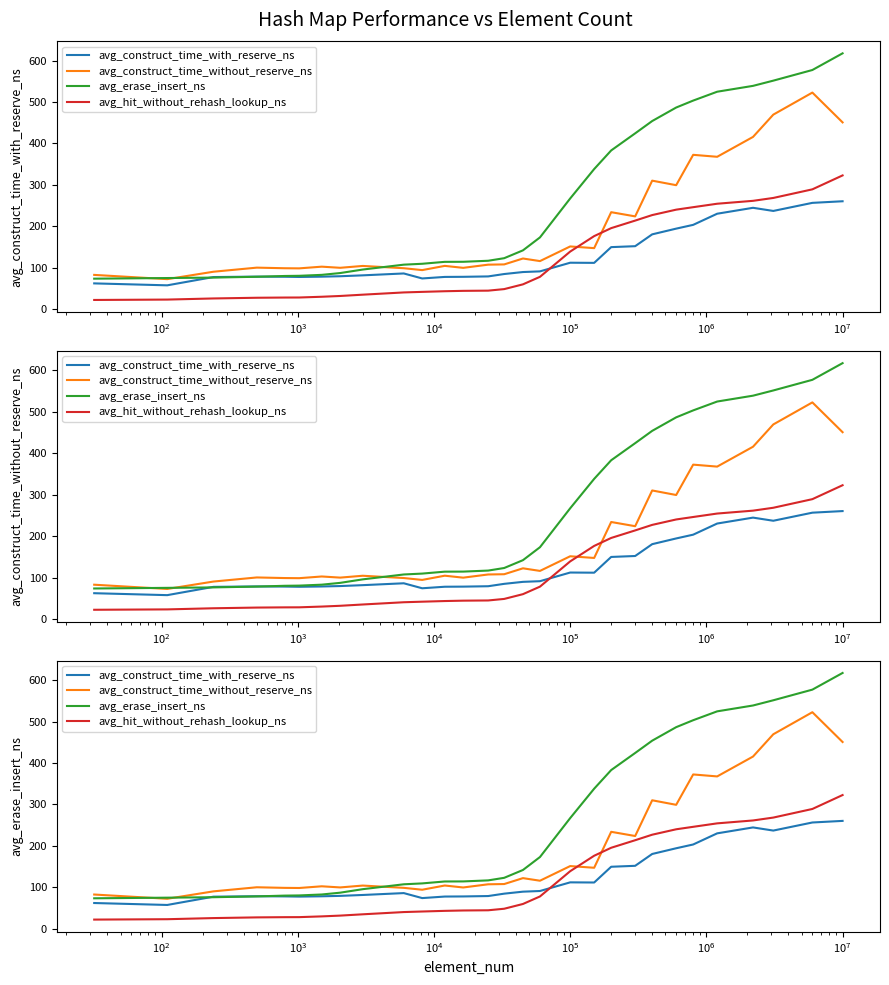

Which series has the largest total across all categories?

avg_erase_insert_ns